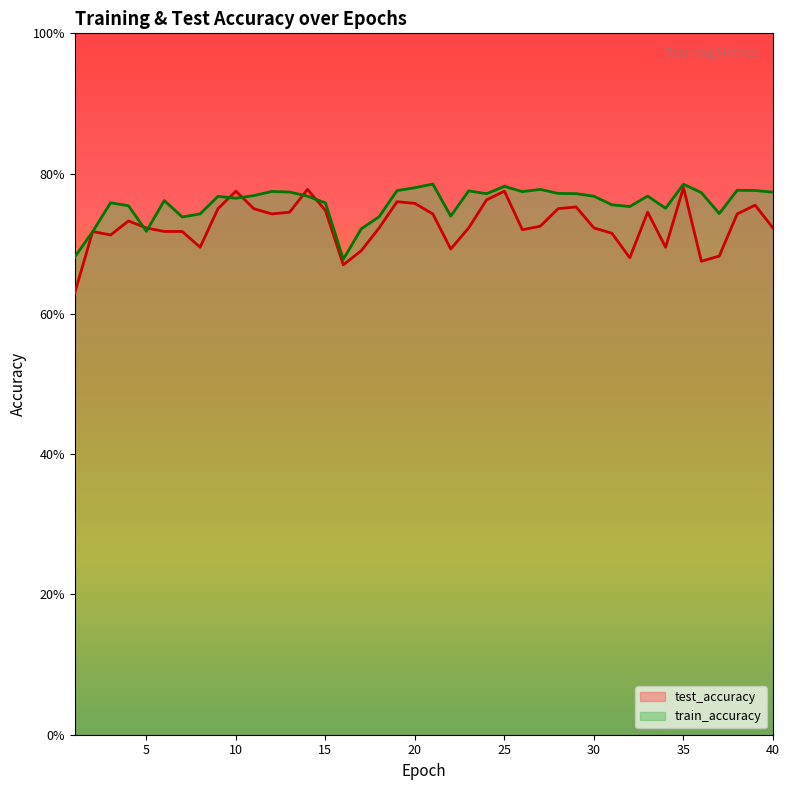

At which label is test_accuracy closest to 0?

1